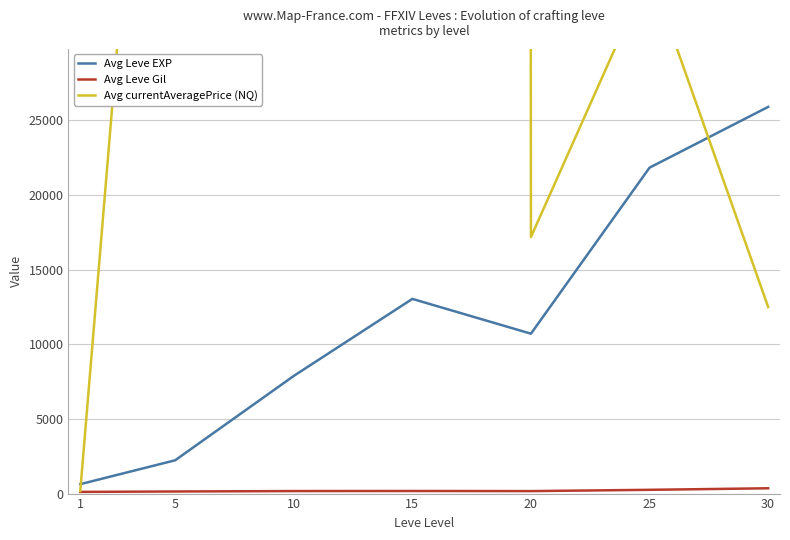

Is it true that Avg currentAveragePrice (NQ) equals 170.1 at 1?

True